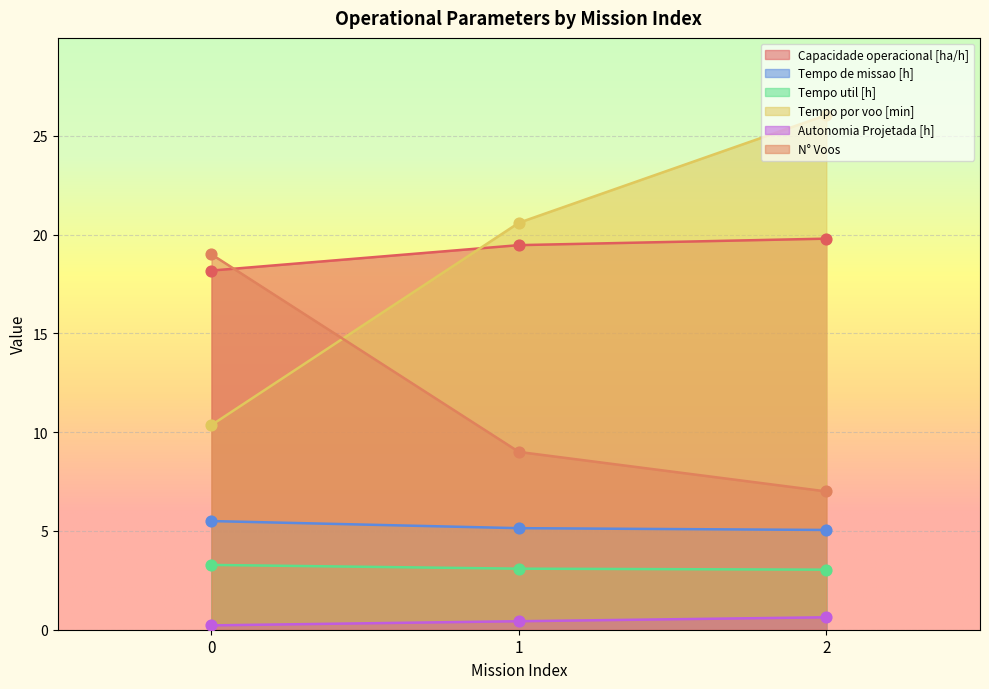

At which category is the sum across all series the highest?

2